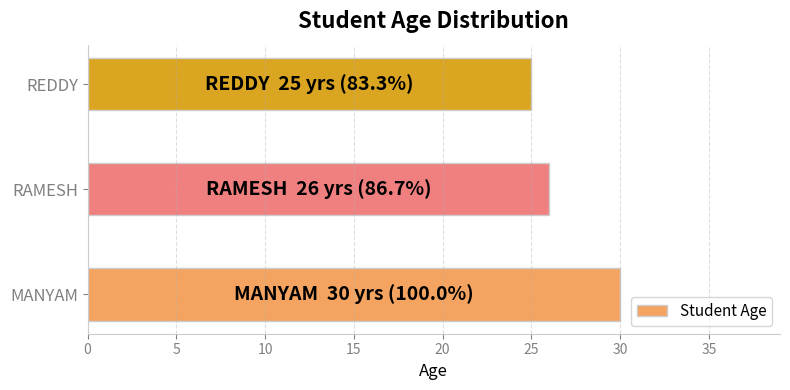

The value at REDDY is 25. True or false?

True